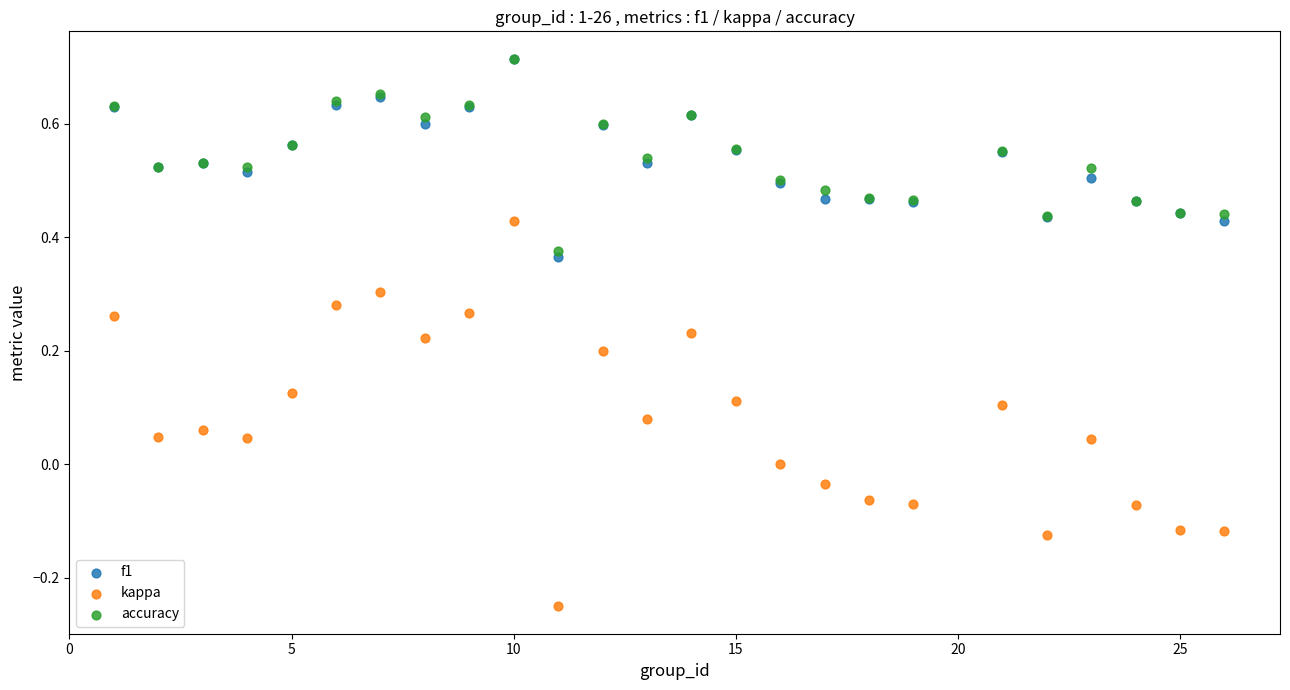

Which series reaches the minimum Y coordinate?

kappa